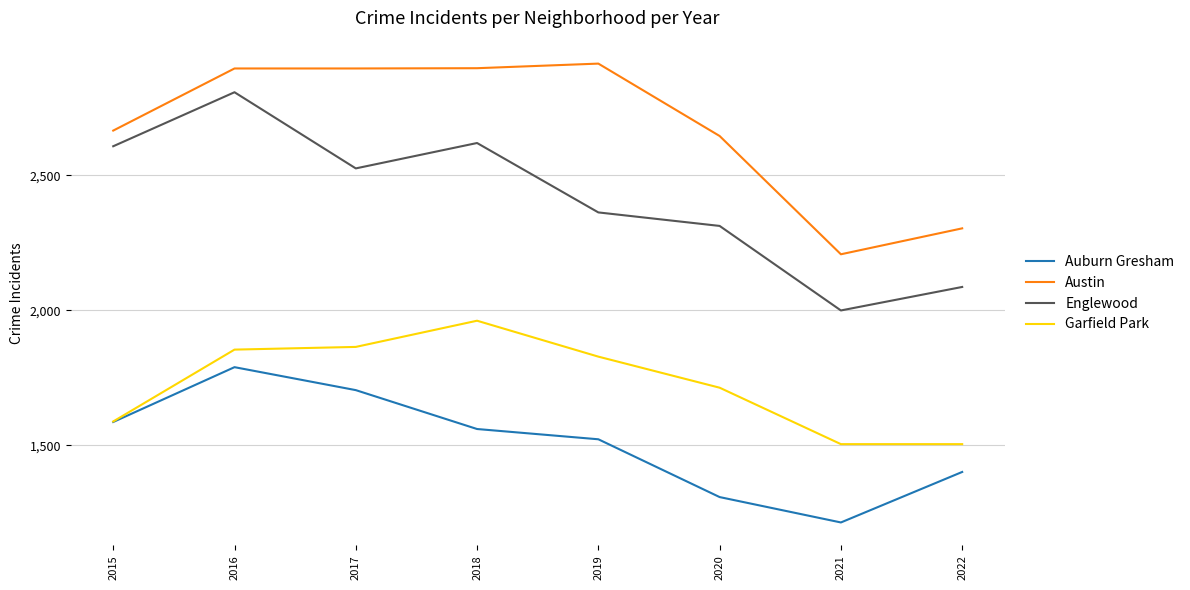

What is the greatest value displayed?

2913